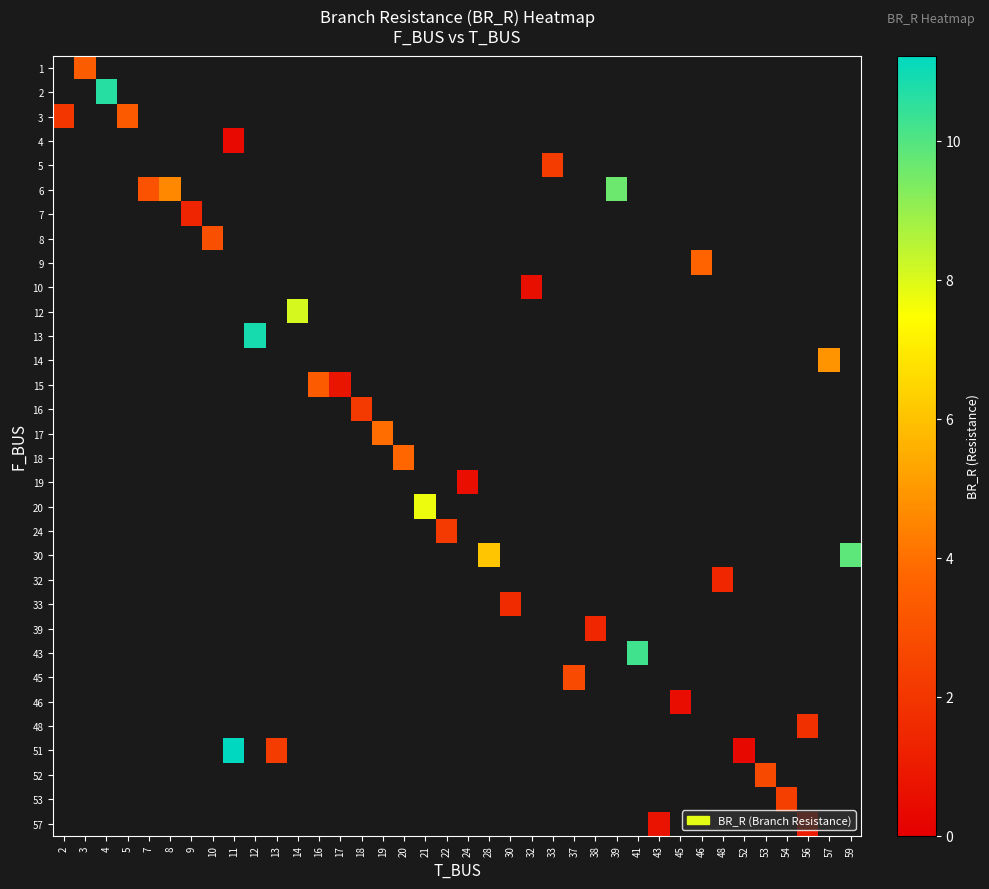

What is the minimum value shown in the chart?

0.4